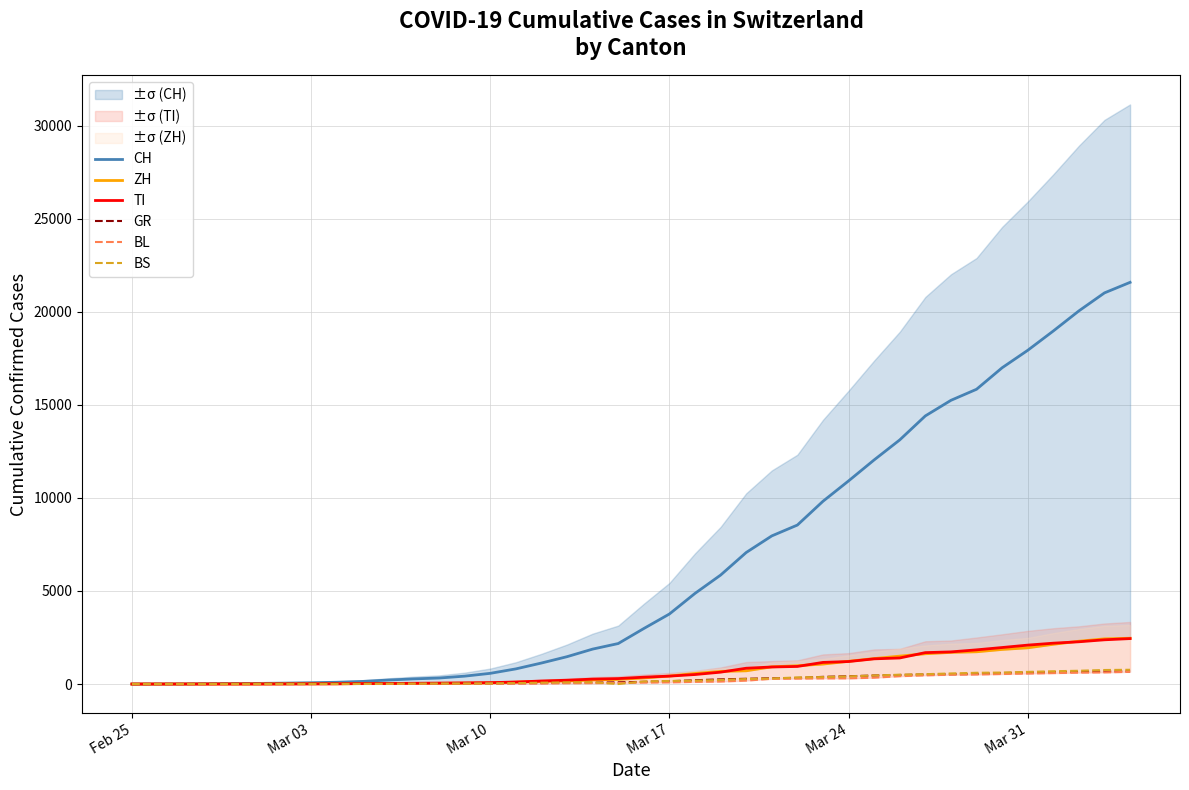

Reading left to right, extract all data points from this chart.

CH: 0	4	8	19	29	35	49	69	96	140	214	276	323	424	575	814	1129	1470	1877	2176	2983	3763	4870	5854	7067	7959	8542	9820	10914	12043	13118	14407	15244	15838	16994	17931	18970	20050	21018	21583
ZH: 0	0	2	2	6	7	10	13	15	23	29	34	40	49	62	101	140	163	218	250	326	429	568	679	711	925	984	1073	1221	1368	1500	1627	1701	1733	1859	1947	2136	2300	2428	2461
TI: 0	1	1	1	2	2	4	8	13	25	28	41	49	61	75	108	163	206	265	293	368	426	511	638	849	916	945	1162	1209	1354	1401	1688	1727	1837	1962	2091	2195	2271	2377	2442
GR: 0	2	2	6	6	6	9	10	13	15	16	18	19	28	32	44	53	65	73	93	118	152	204	252	283	311	327	386	419	458	487	513	527	542	591	617	635	655	678	680
BL: 0	0	0	1	2	2	2	2	2	6	6	15	19	20	22	26	26	42	47	54	76	89	116	134	184	282	289	302	306	341	422	466	502	511	539	561	588	610	625	656
BS: 0	0	1	1	1	1	1	3	3	8	15	21	24	28	33	49	73	92	100	0	143	164	181	220	270	297	356	374	410	462	501	530	569	605	617	653	687	714	754	767